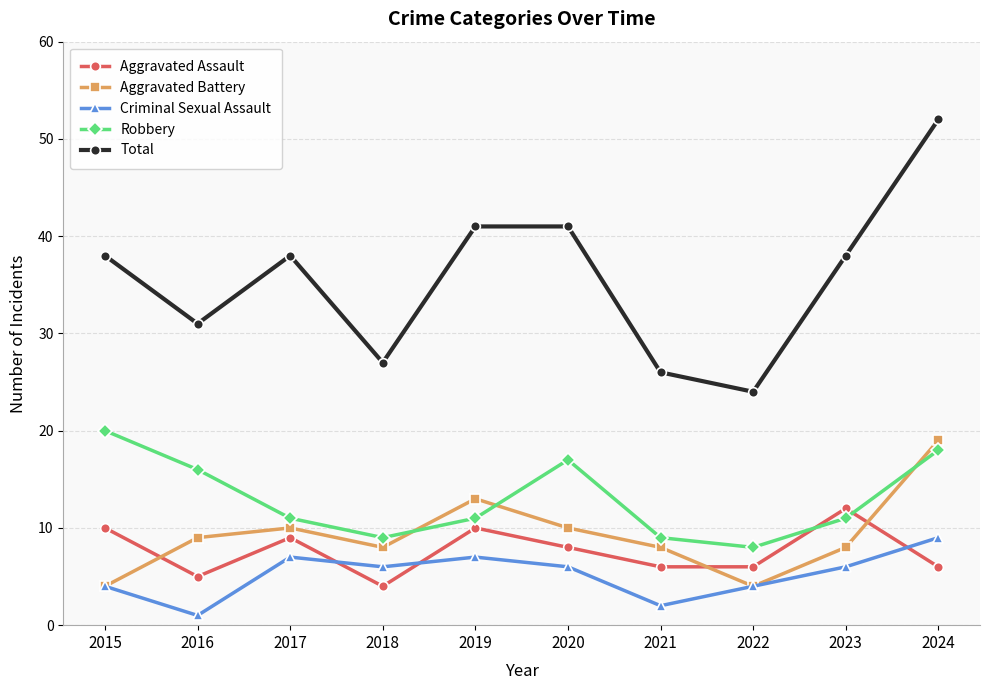

Is it true that Aggravated Battery equals 4 at 2021?

False